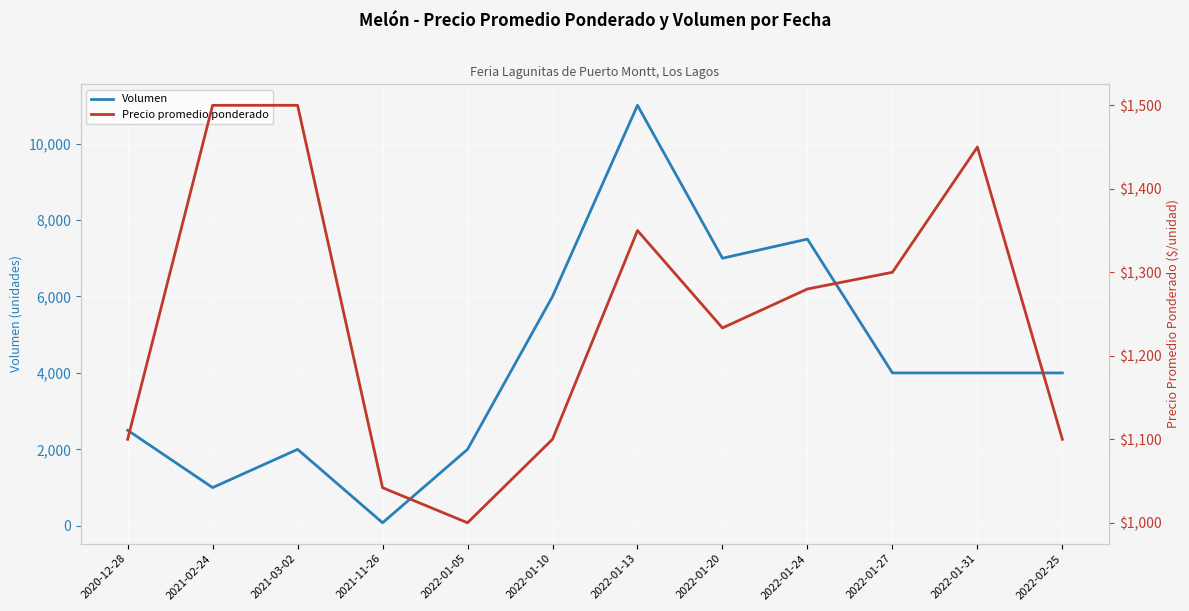

What is the minimum value for Volumen?

80